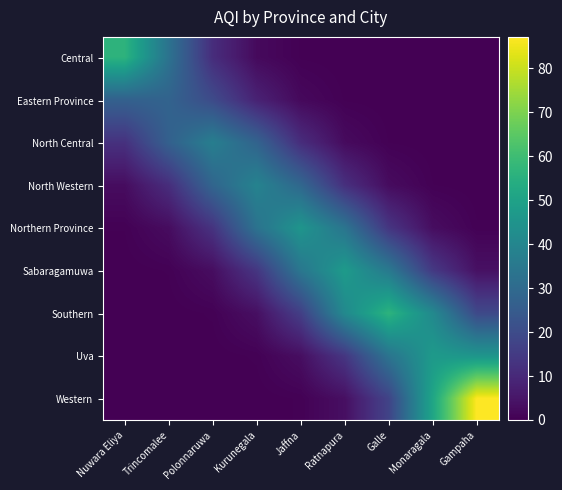

Reading left to right, list all the values displayed in this chart.

Central: Nuwara Eliya=56.3	Trincomalee=32.9	Polonnaruwa=11.2	Kurunegala=2.2	Jaffna=0.2	Ratnapura=0.0	Galle=0.0	Monaragala=0.0	Gampaha=0.0
Eastern Province: Nuwara Eliya=26.9	Trincomalee=27.7	Polonnaruwa=19.8	Kurunegala=8.3	Jaffna=2.0	Ratnapura=0.3	Galle=0.0	Monaragala=0.0	Gampaha=0.0
North Central: Nuwara Eliya=12.3	Trincomalee=26.8	Polonnaruwa=37.2	Kurunegala=27.8	Jaffna=11.2	Ratnapura=2.5	Galle=0.3	Monaragala=0.0	Gampaha=0.0
North Western: Nuwara Eliya=2.8	Trincomalee=11.4	Polonnaruwa=28.4	Kurunegala=38.9	Jaffna=29.1	Ratnapura=11.9	Galle=2.7	Monaragala=0.4	Gampaha=0.0
Northern Province: Nuwara Eliya=0.4	Trincomalee=2.8	Polonnaruwa=13.0	Kurunegala=33.0	Jaffna=45.5	Ratnapura=33.7	Galle=13.6	Monaragala=3.0	Gampaha=0.4
Sabaragamuwa: Nuwara Eliya=0.0	Trincomalee=0.4	Polonnaruwa=3.1	Kurunegala=13.7	Jaffna=34.4	Ratnapura=47.4	Galle=35.5	Monaragala=14.7	Gampaha=3.8
Southern: Nuwara Eliya=0.0	Trincomalee=0.0	Polonnaruwa=0.4	Kurunegala=3.5	Jaffna=16.2	Ratnapura=41.2	Galle=56.3	Monaragala=41.2	Gampaha=19.3
Uva: Nuwara Eliya=0.0	Trincomalee=0.0	Polonnaruwa=0.0	Kurunegala=0.4	Jaffna=3.2	Ratnapura=13.8	Galle=33.4	Monaragala=47.1	Gampaha=45.6
Western: Nuwara Eliya=0.0	Trincomalee=0.0	Polonnaruwa=0.0	Kurunegala=0.0	Jaffna=0.4	Ratnapura=3.5	Galle=17.6	Monaragala=51.3	Gampaha=87.2